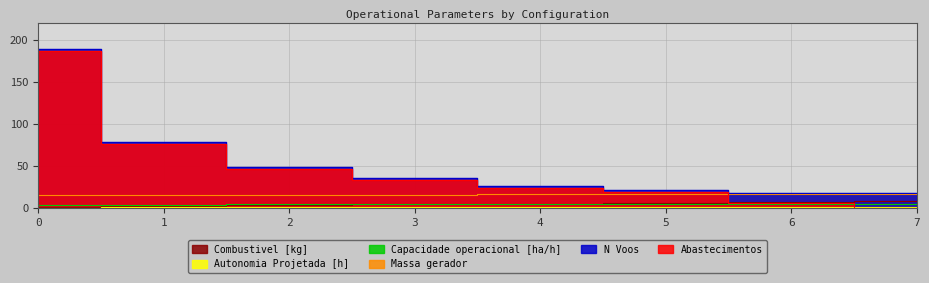

Which series changed the most between 3 and 5?

Abastecimentos